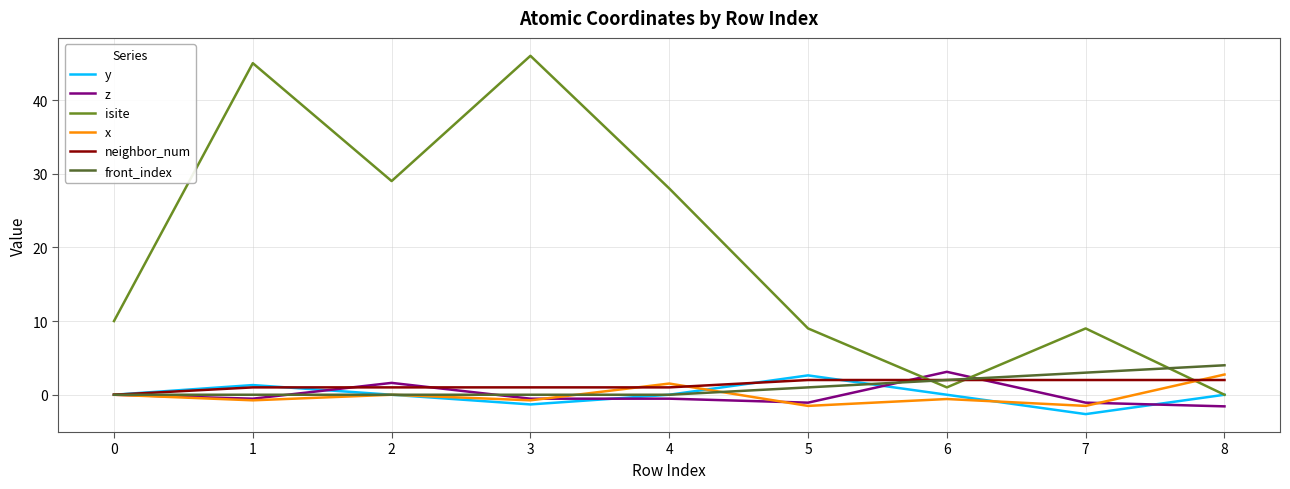

What are all the series names shown in the legend?

y, z, isite, x, neighbor_num, front_index